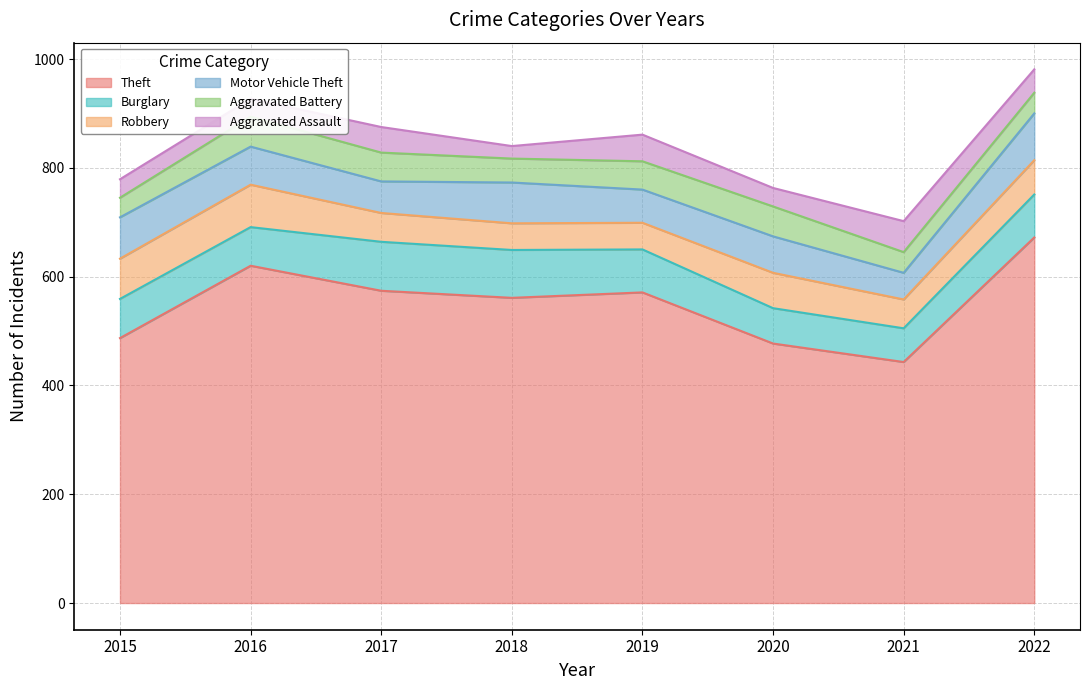

Between 2020 and 2022, which is larger?

2022